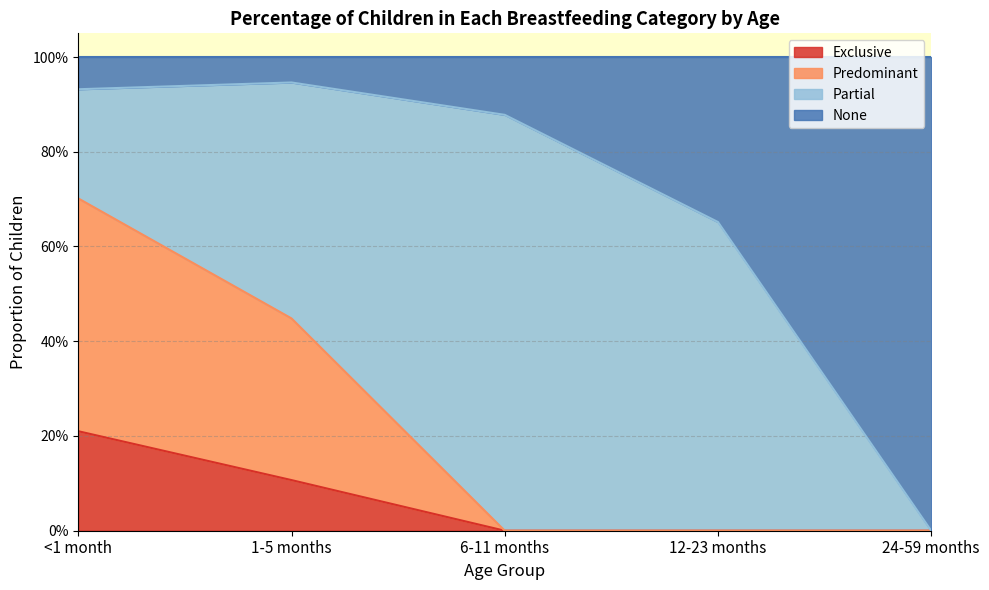

True or false: Exclusive has a value of 0.1 at 24-59 months.

False